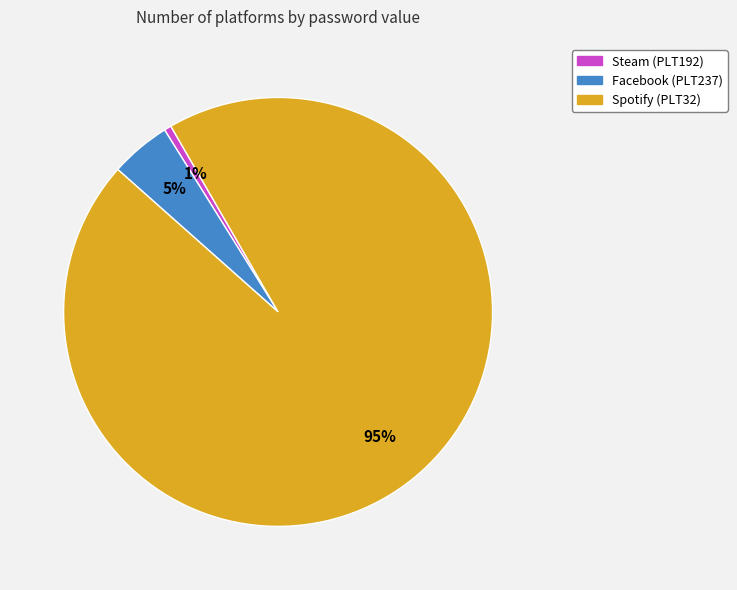

The Facebook (PLT237) slice represents 5% of the pie. True or false?

True